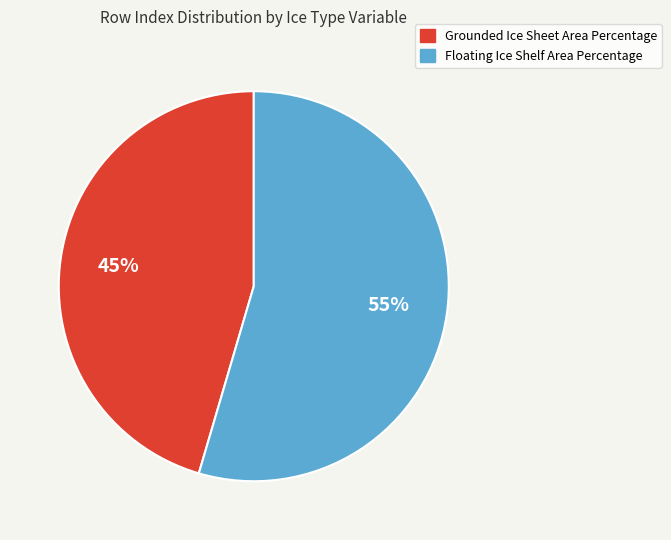

Which slice represents more than half of the pie?

Floating Ice Shelf Area Percentage